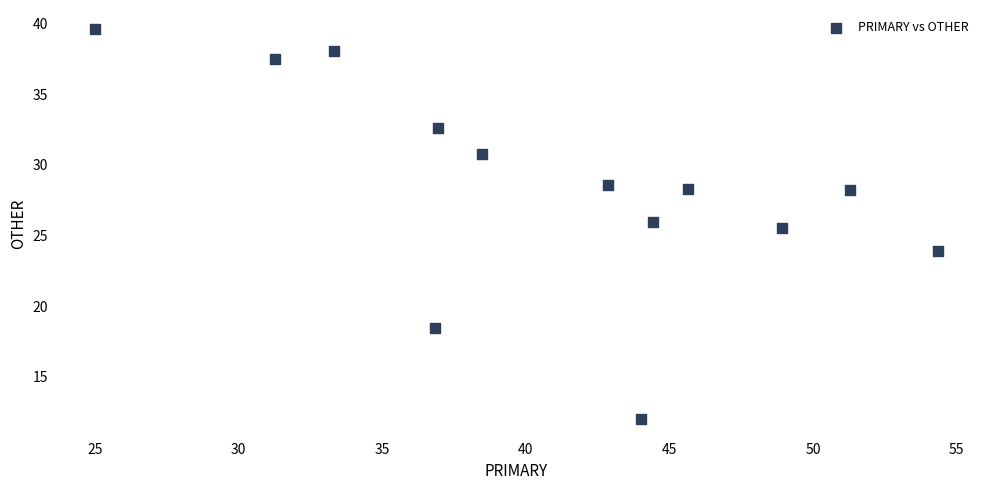

What Y value in the scatter plot is closest to 25?

25.5